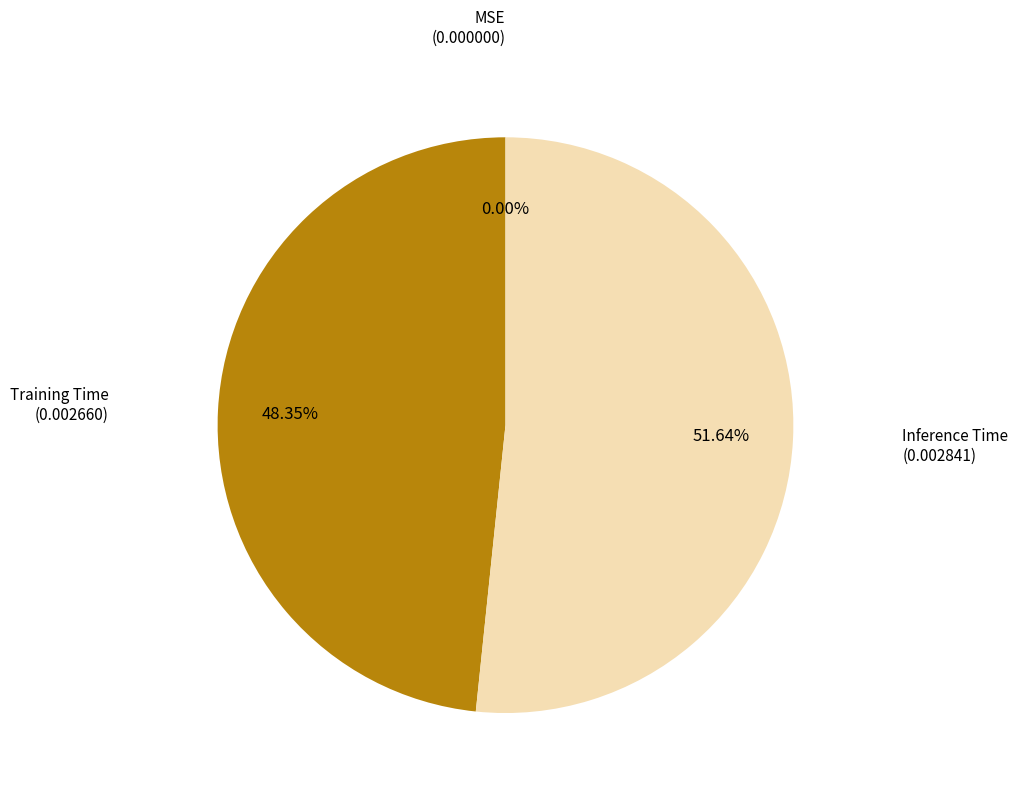

Does any single category account for the majority?

Yes